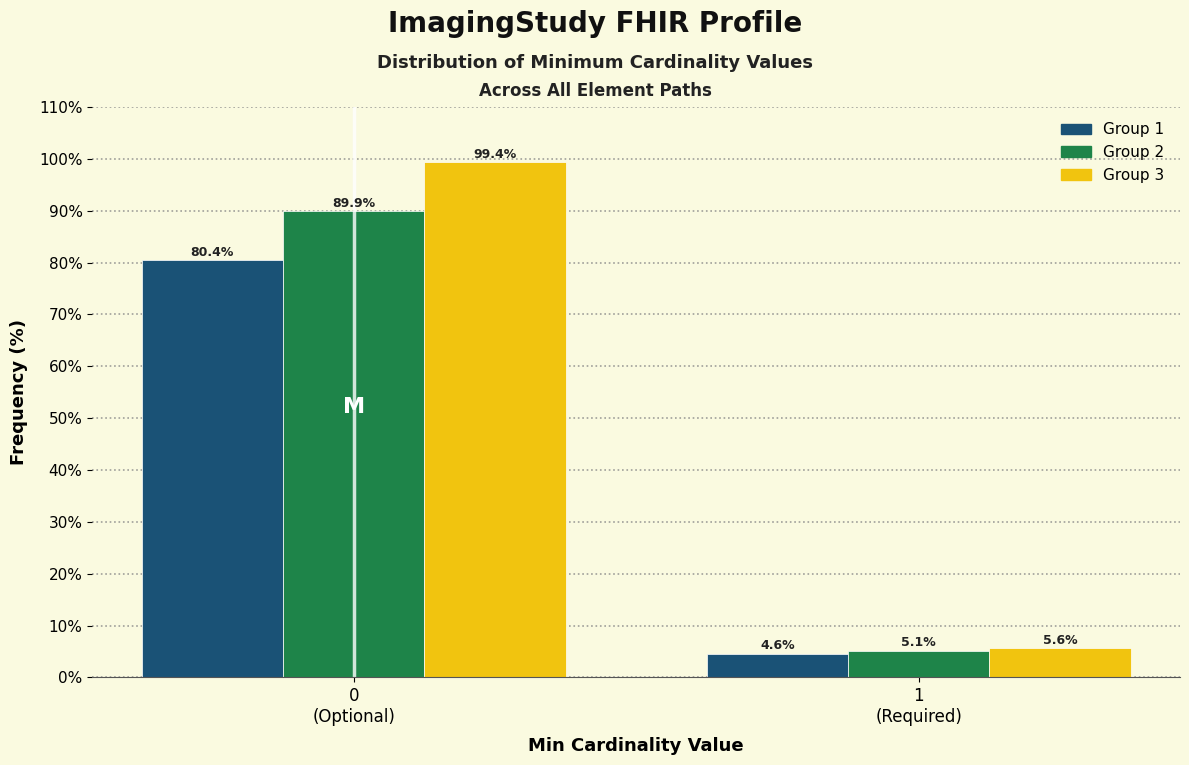

What is the smallest value displayed?

4.6